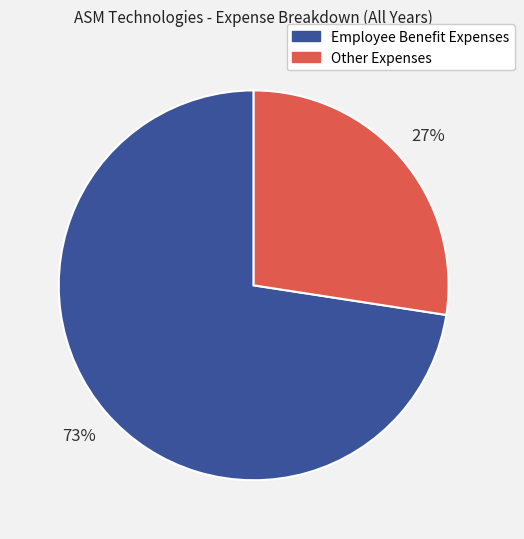

To the nearest percent, what is the average slice percentage?

50%